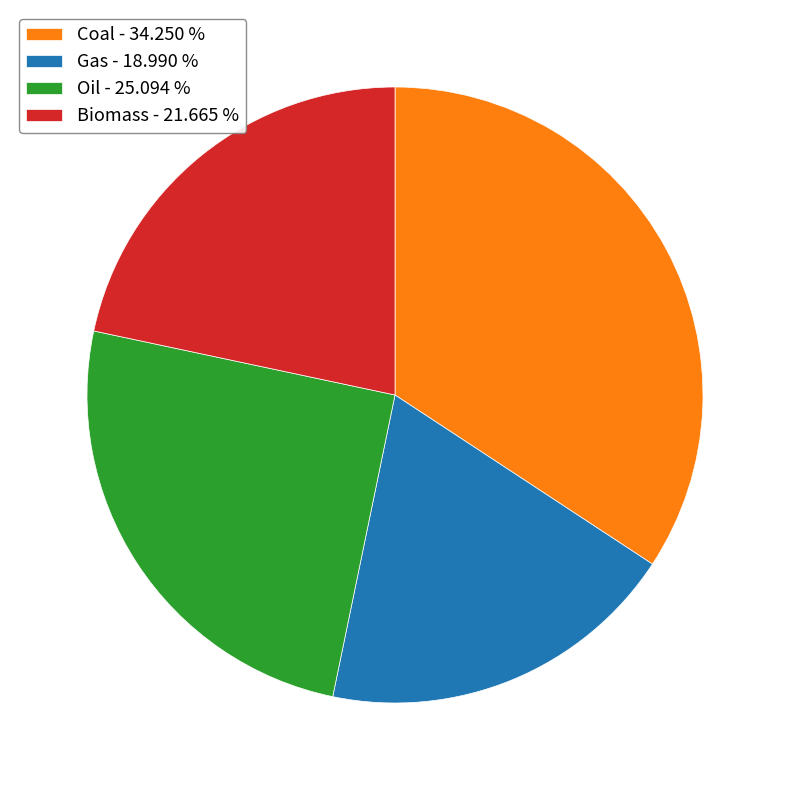

Is there any slice that represents more than half of the pie?

No